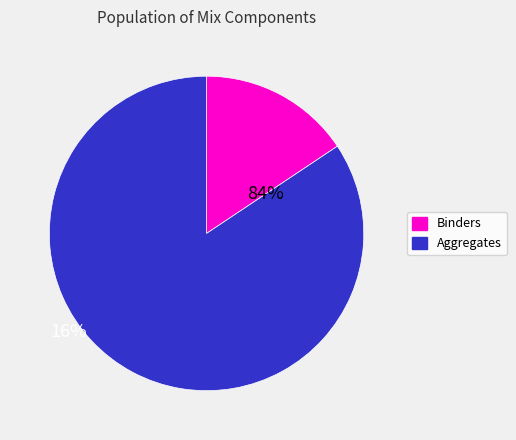

The Binders slice represents 9% of the pie. True or false?

False